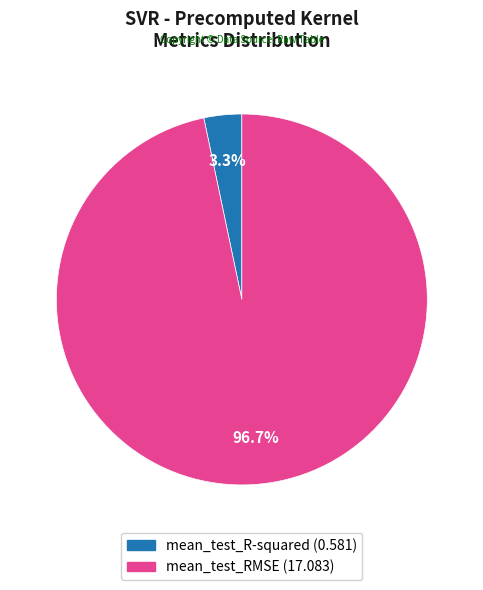

What is the majority slice?

mean_test_RMSE